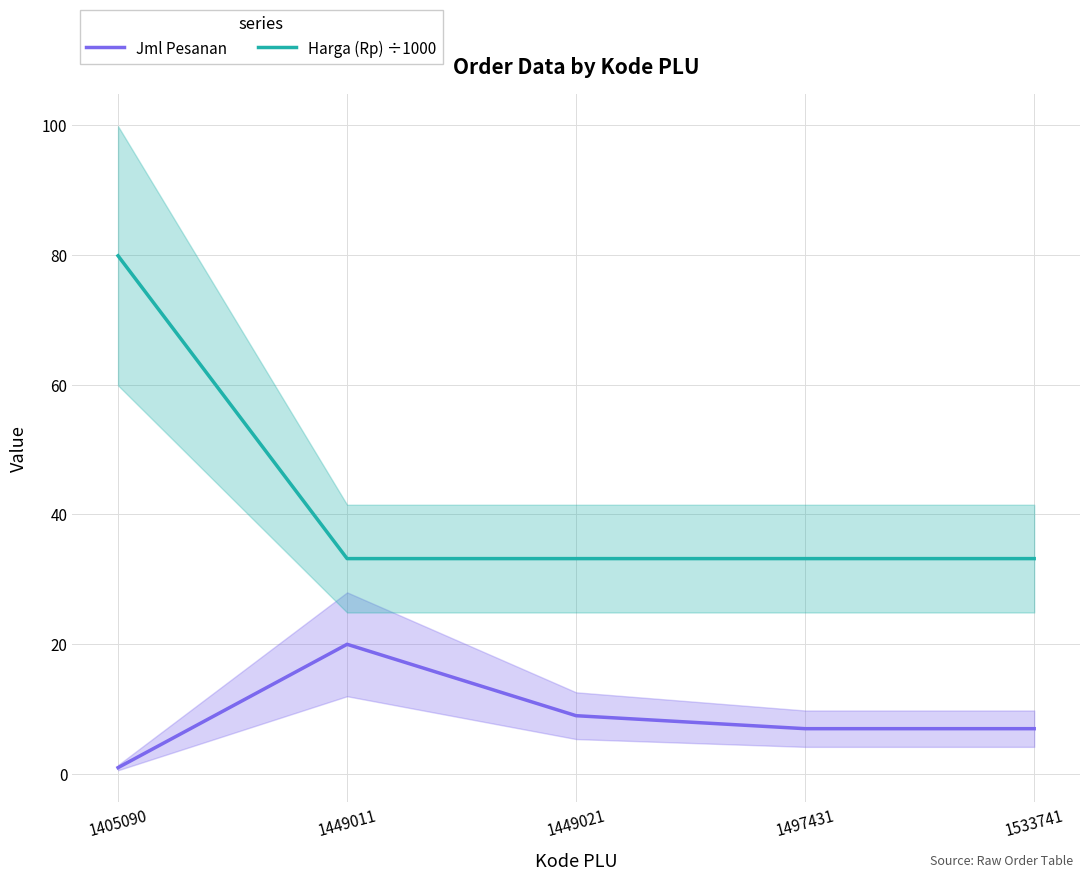

List the series in order of their peak value, highest first.

Harga (Rp) ÷1000, Jml Pesanan